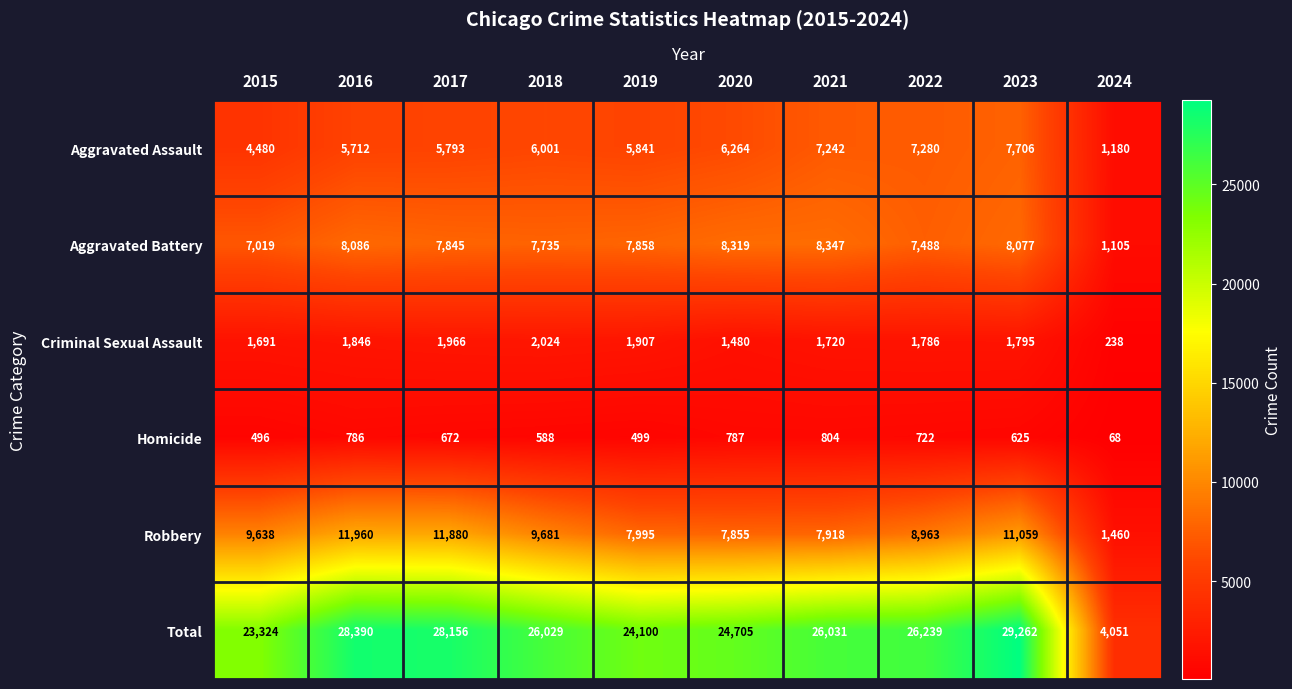

At which category is the sum across all series the highest?

2023